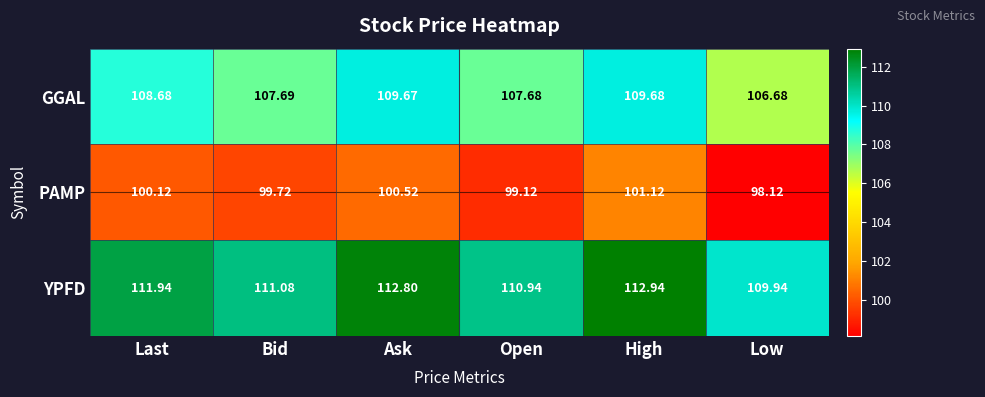

At which label is YPFD closest to 111?

Open